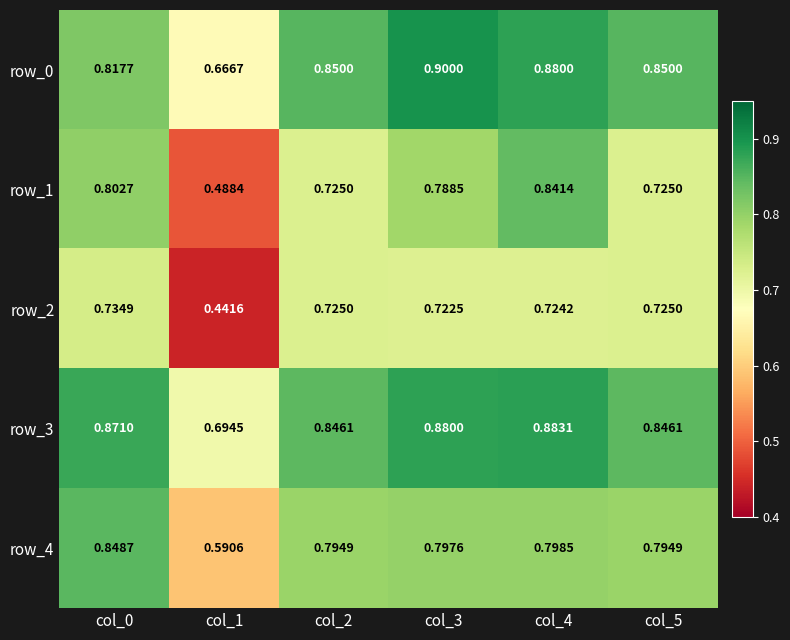

Is the value of row_0 at col_0 greater than the value of row_2 at col_4?

Yes